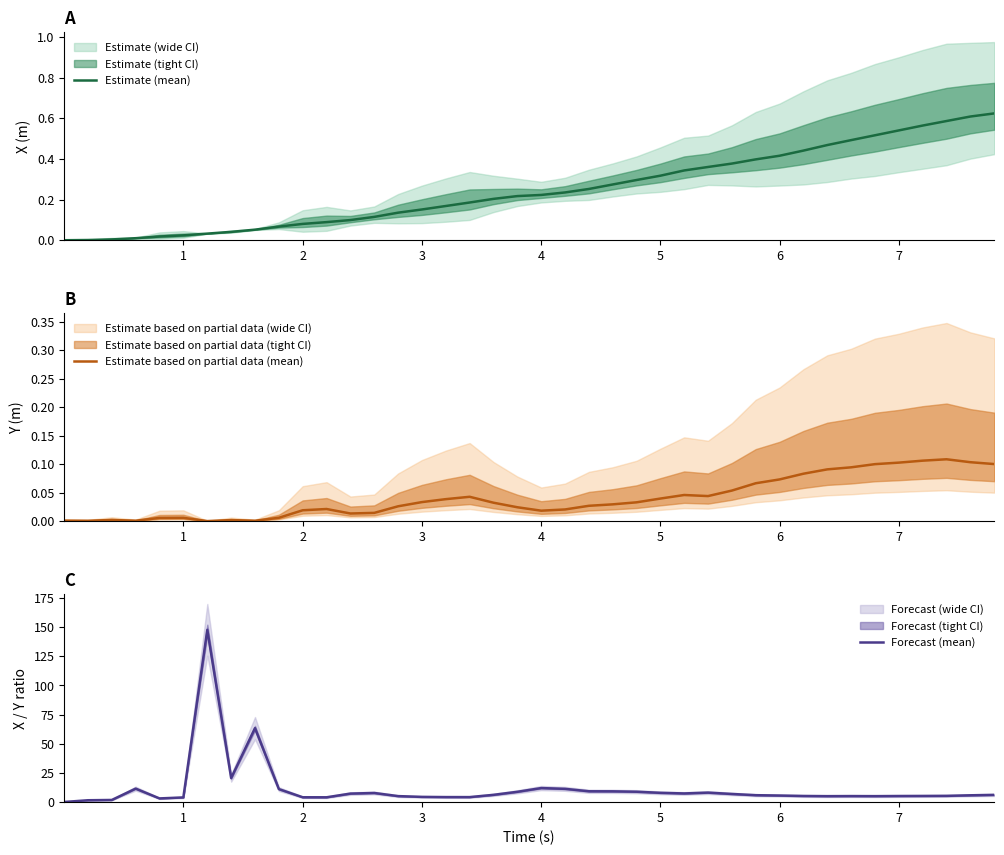

True or false: Estimate (mean) has a value of 0.3 at 7.

False